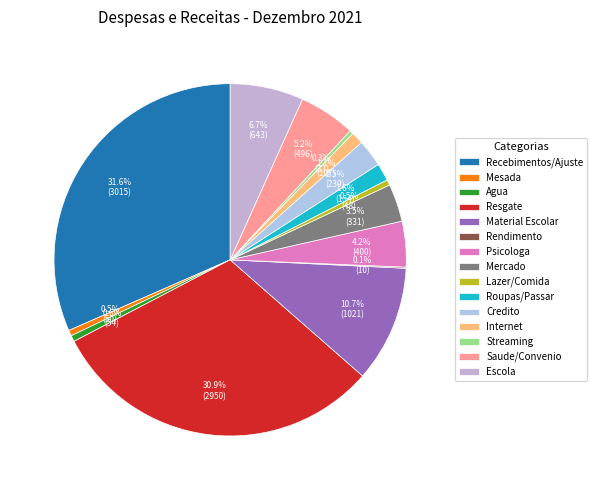

Does any single category account for the majority?

No